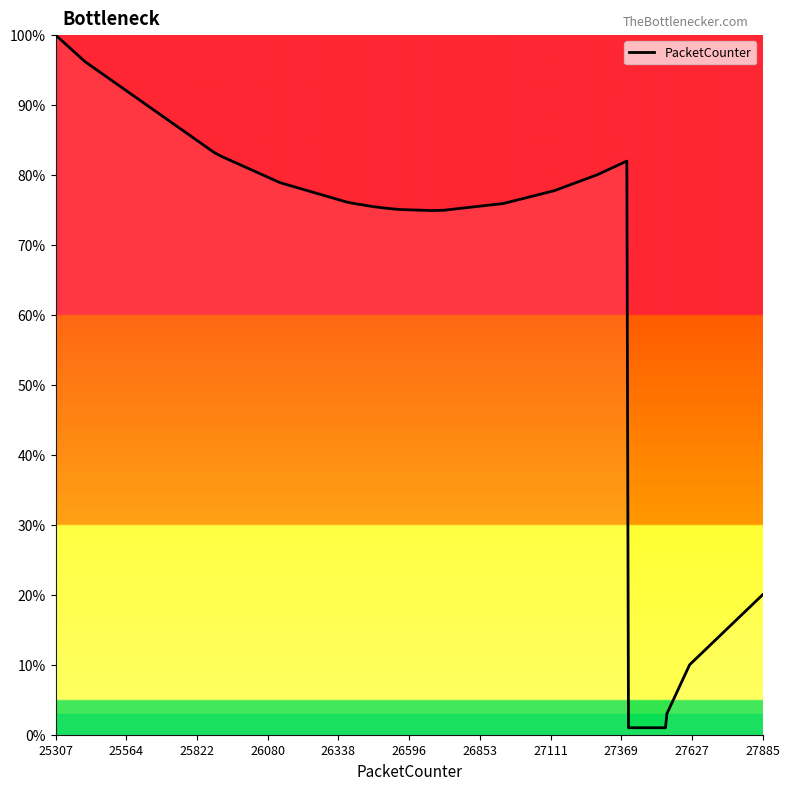

What is the difference between the maximum and minimum values?

99.0